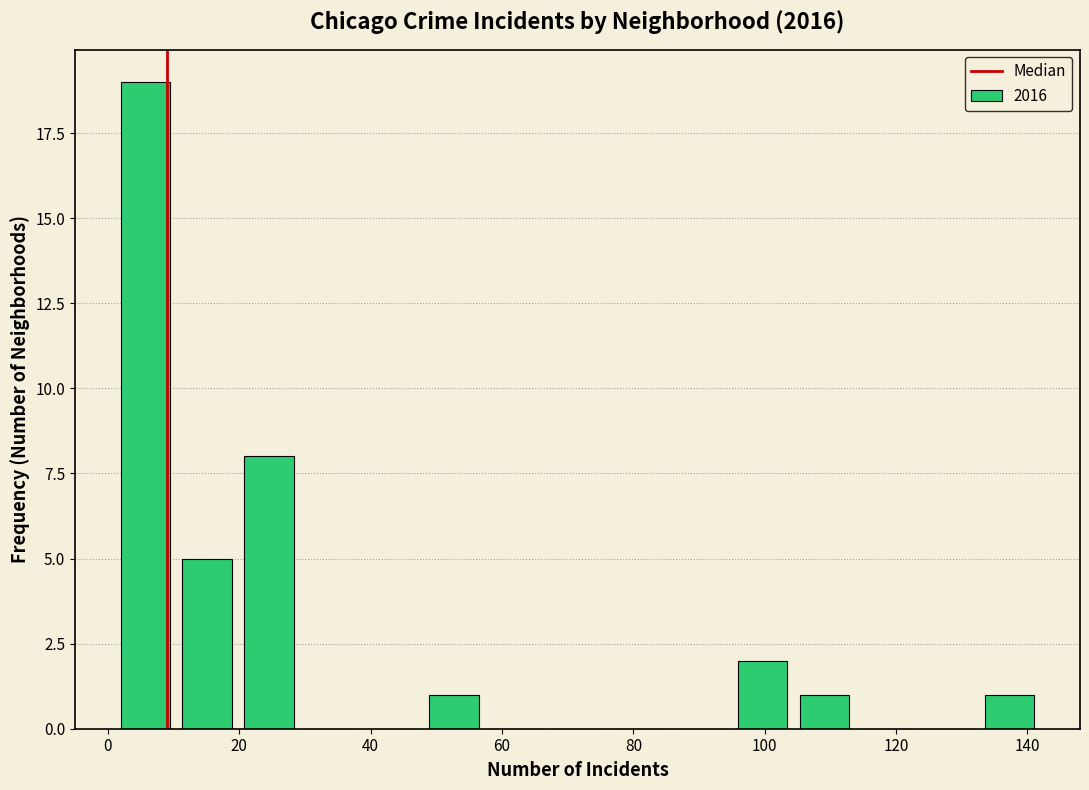

Over which range of the x-axis is the bar tallest?

1.0 to 10.4